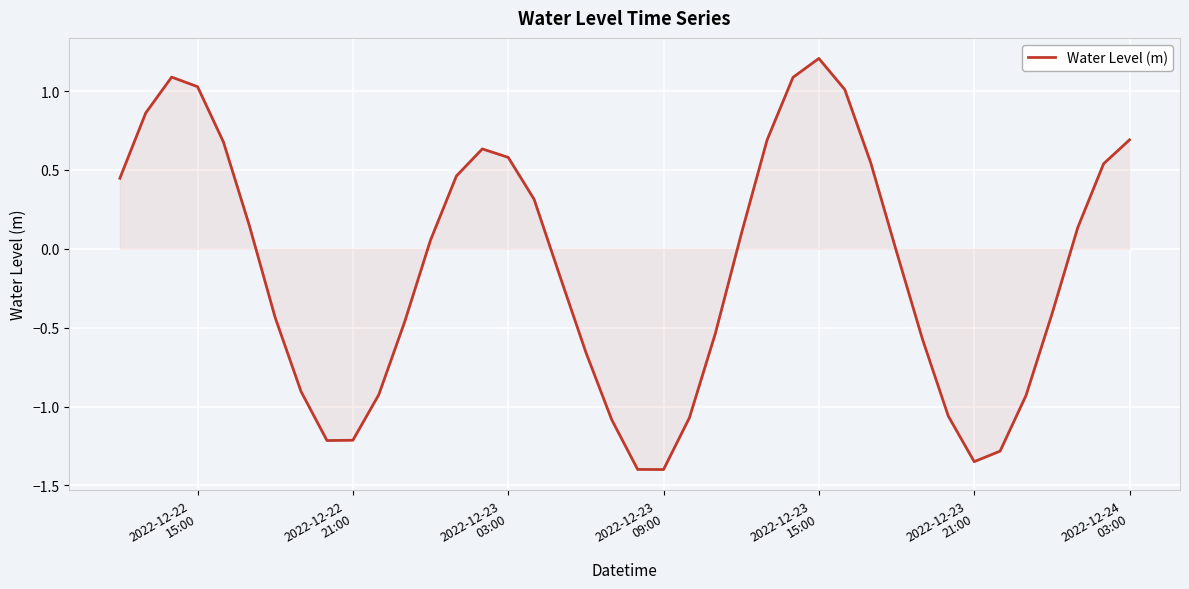

What is the greatest value displayed?

1.2